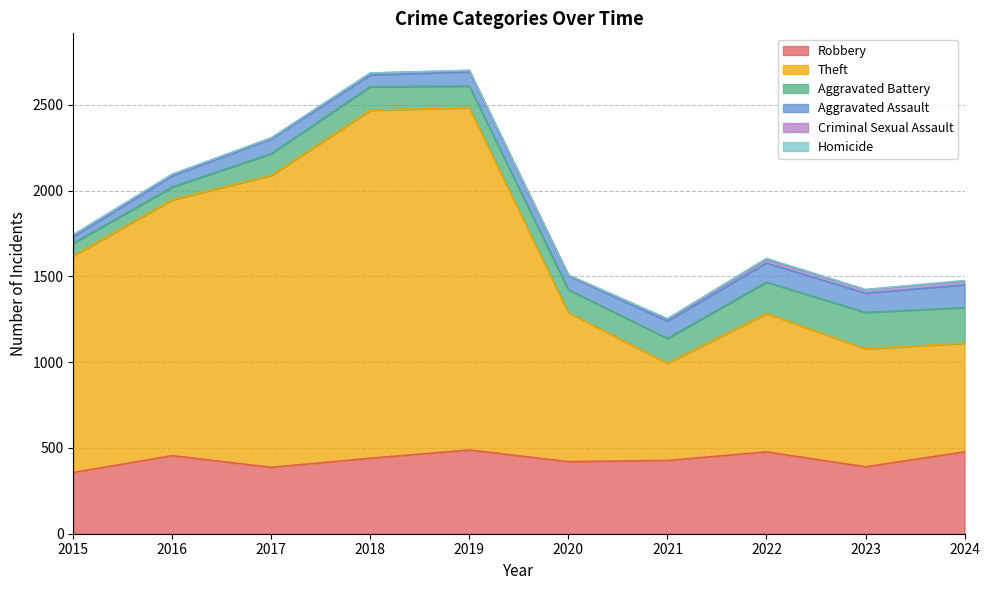

Which series changed the most between 2015 and 2021?

Theft